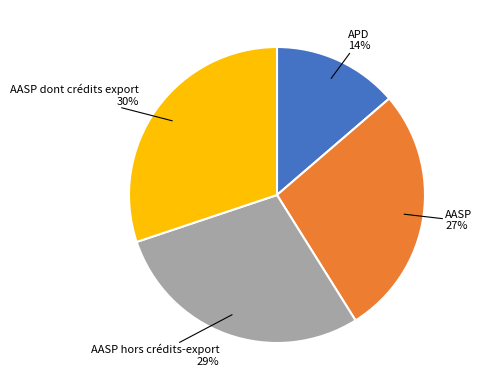

To the nearest percent, what is the average slice percentage?

25%